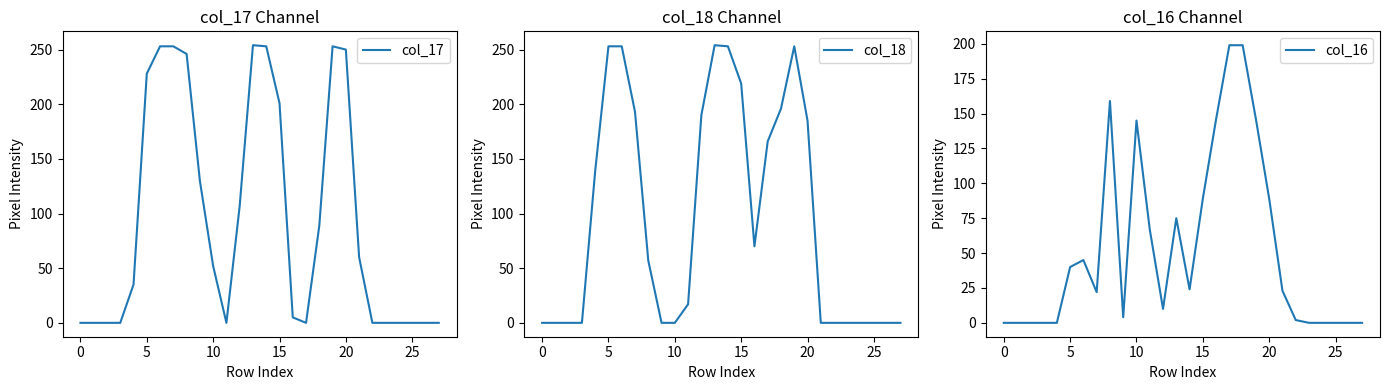

Count the number of categories in the chart.

28